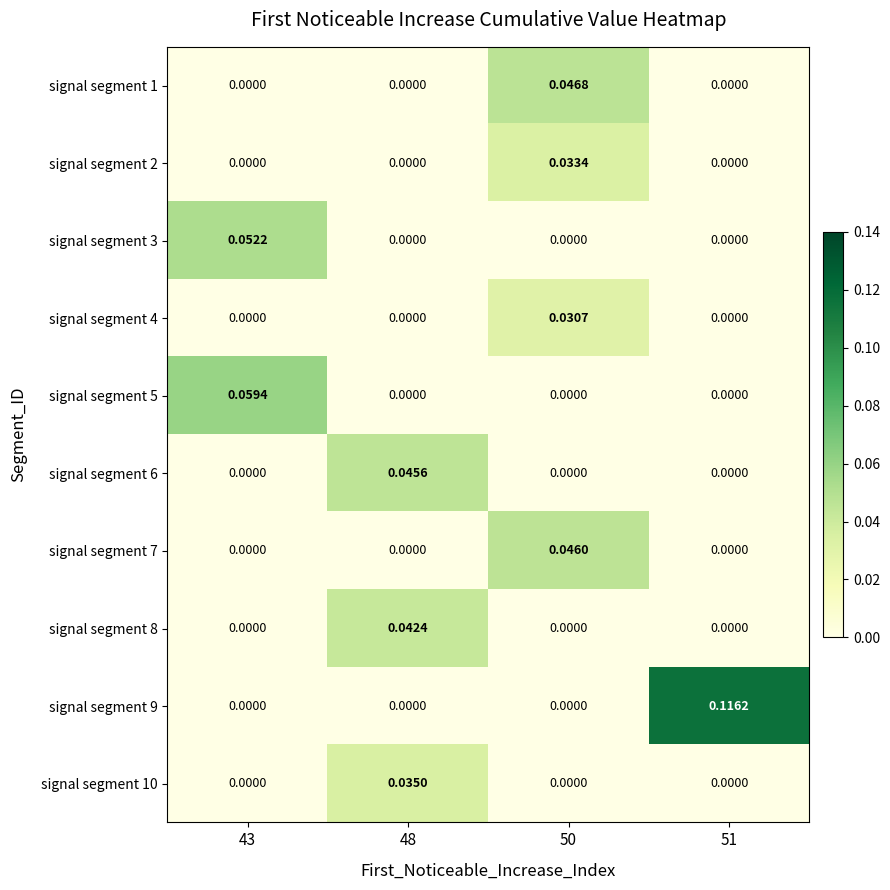

At which category does the chart reach its minimum across all series?

43